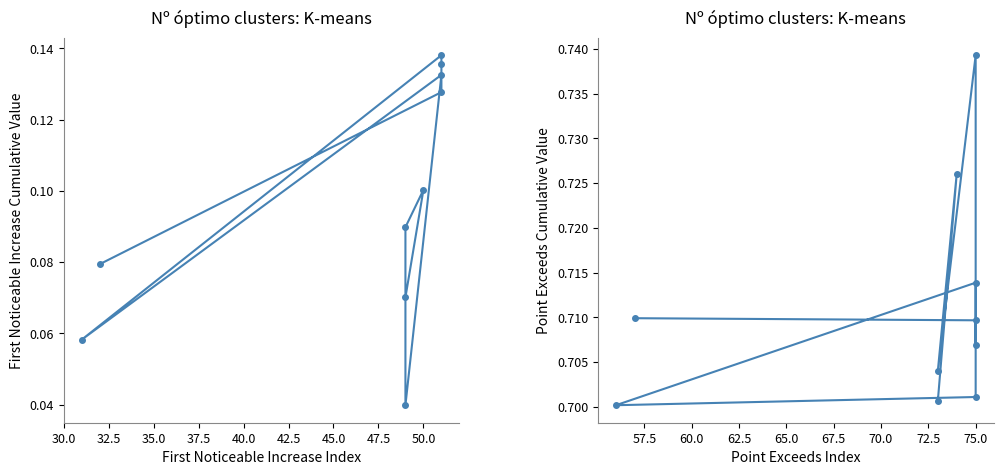

At how many categories does at least one series exceed 0?

10